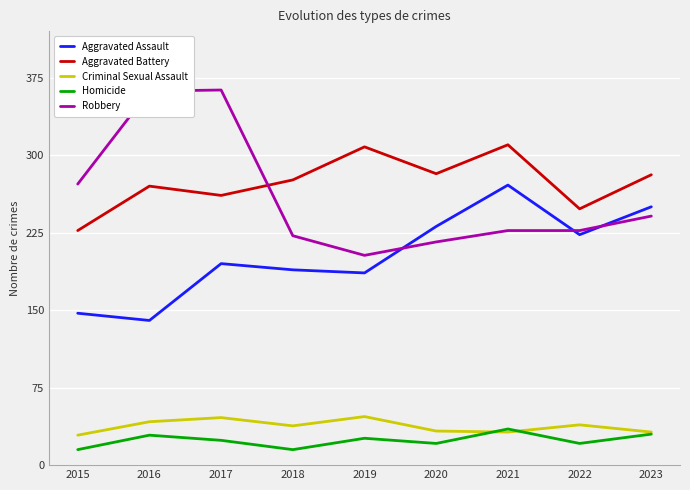

What is the spread (max minus min) of values at 2023?

251